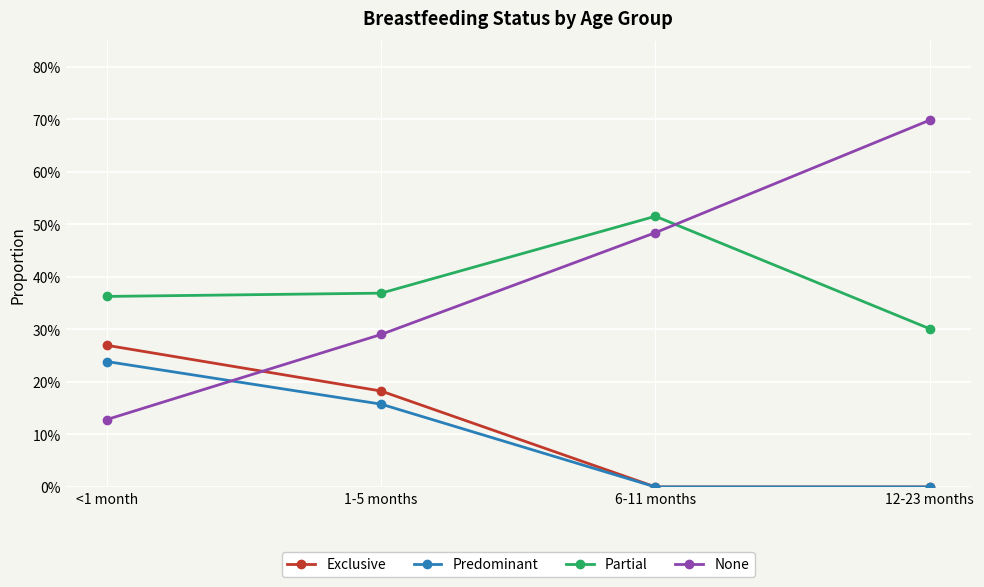

What are all the series names shown in the legend?

Exclusive, Predominant, Partial, None